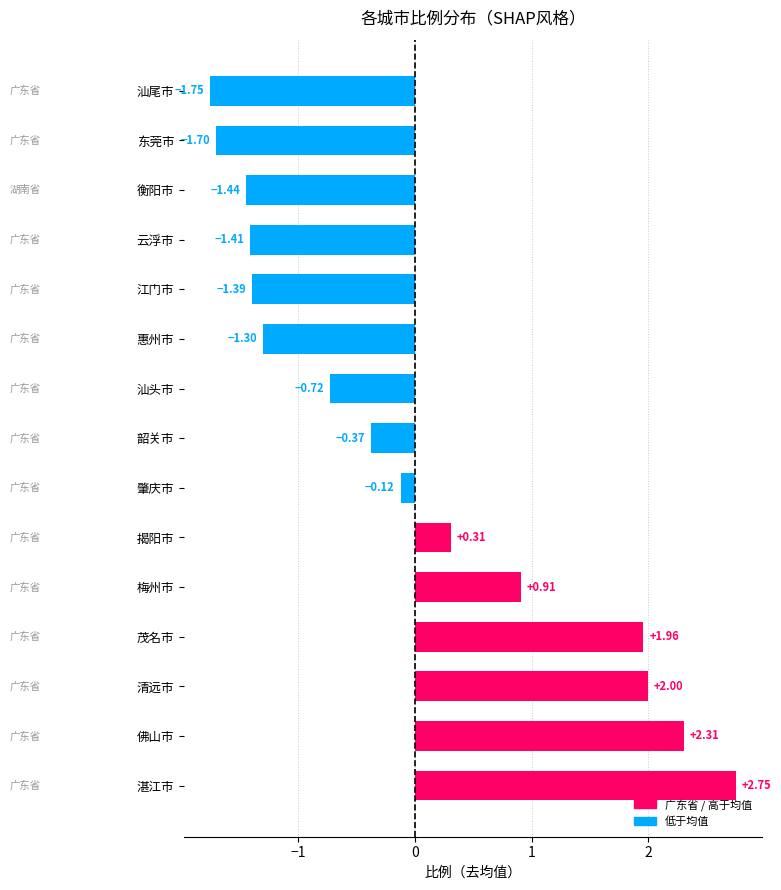

What is the difference between the maximum and minimum values?

4.5